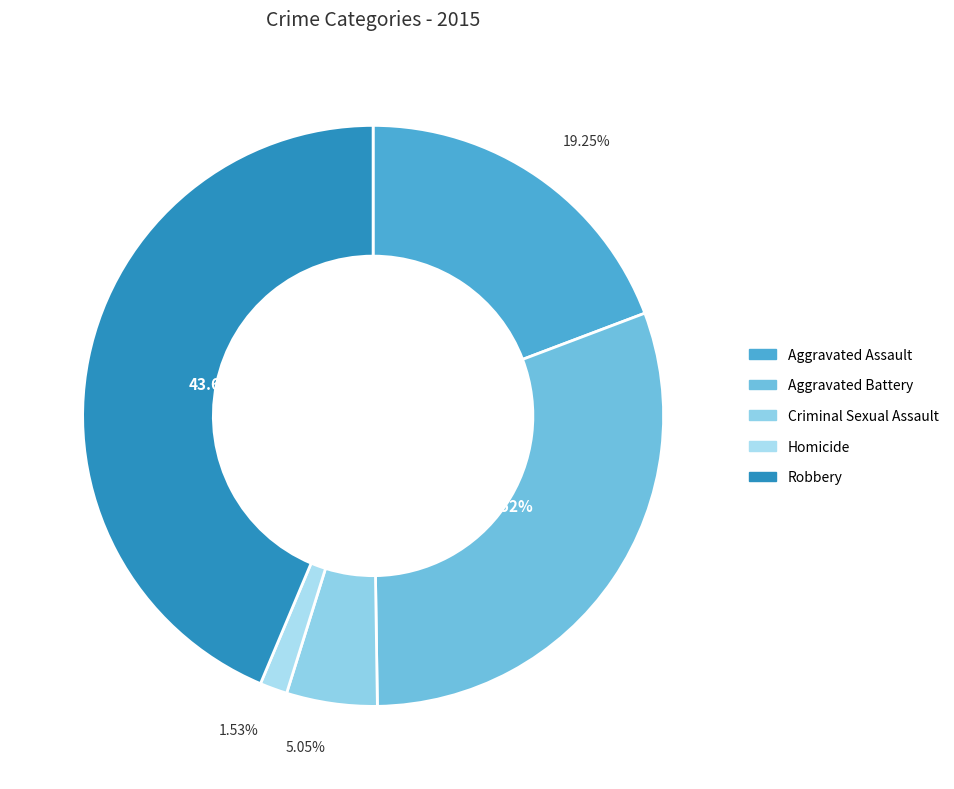

To the nearest percent, what percentage of the pie is Robbery?

44%